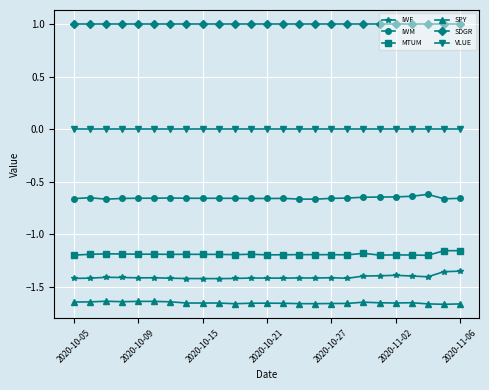

What is the greatest value displayed?

1.0